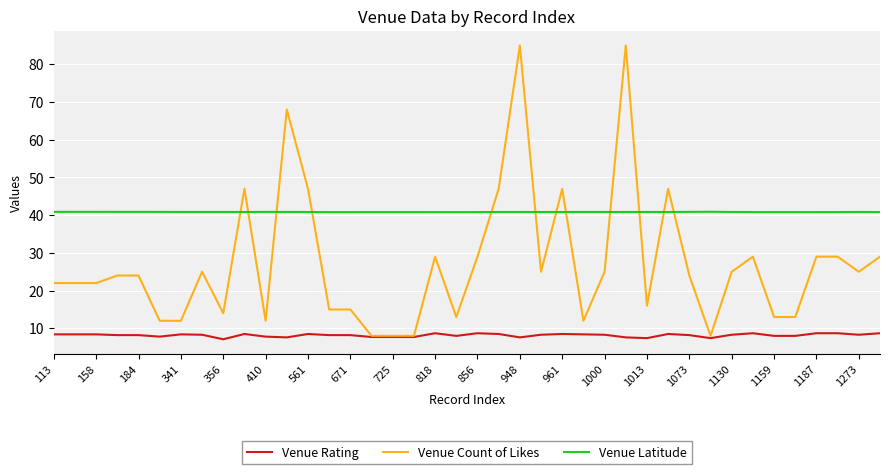

List the series in order of their peak value, highest first.

Venue Count of Likes, Venue Latitude, Venue Rating